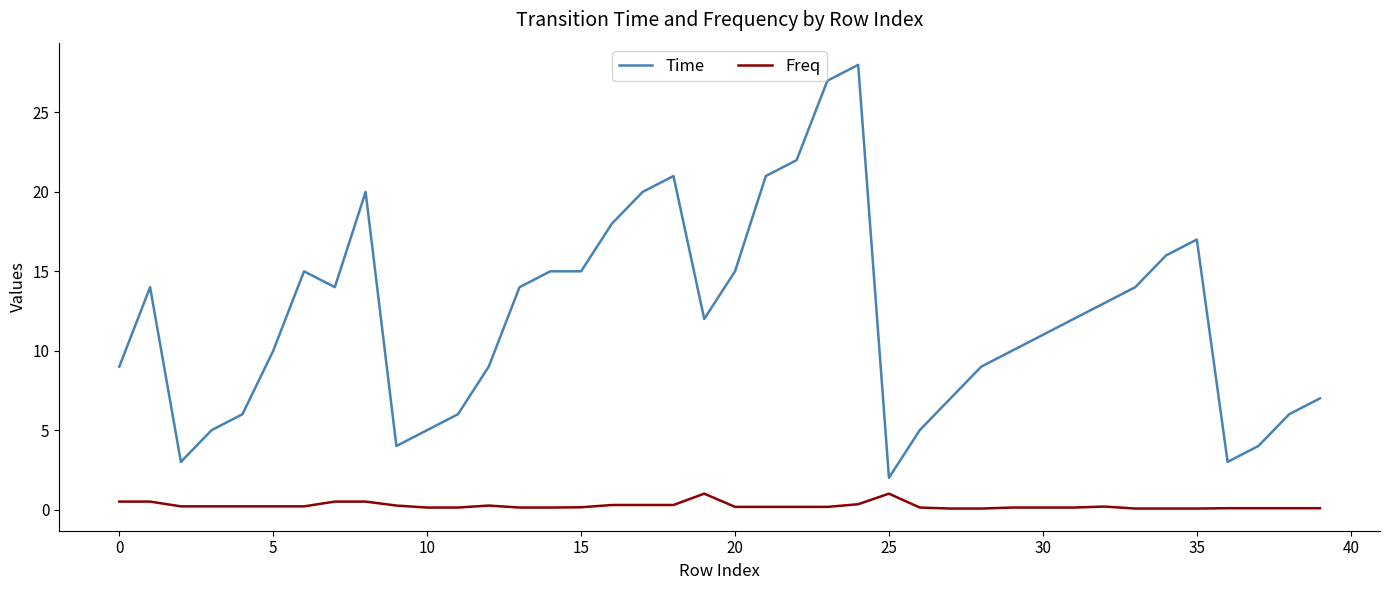

What is the minimum value for Time?

2.0